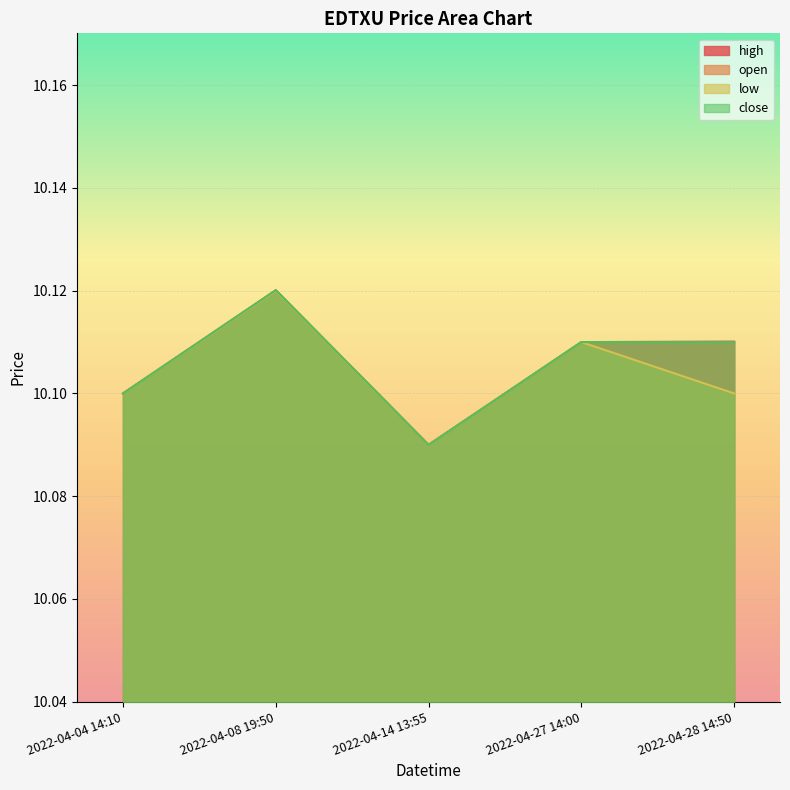

At which category is the sum across all series the highest?

2022-04-08 19:50